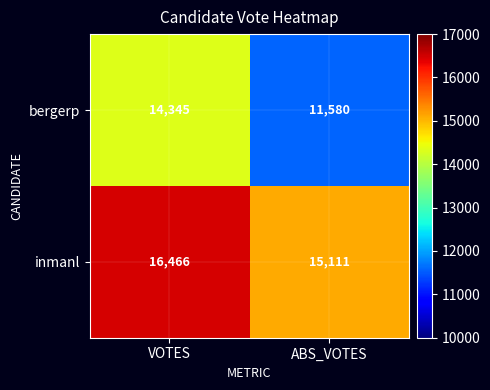

Where is bergerp nearest to the value 12962?

ABS_VOTES